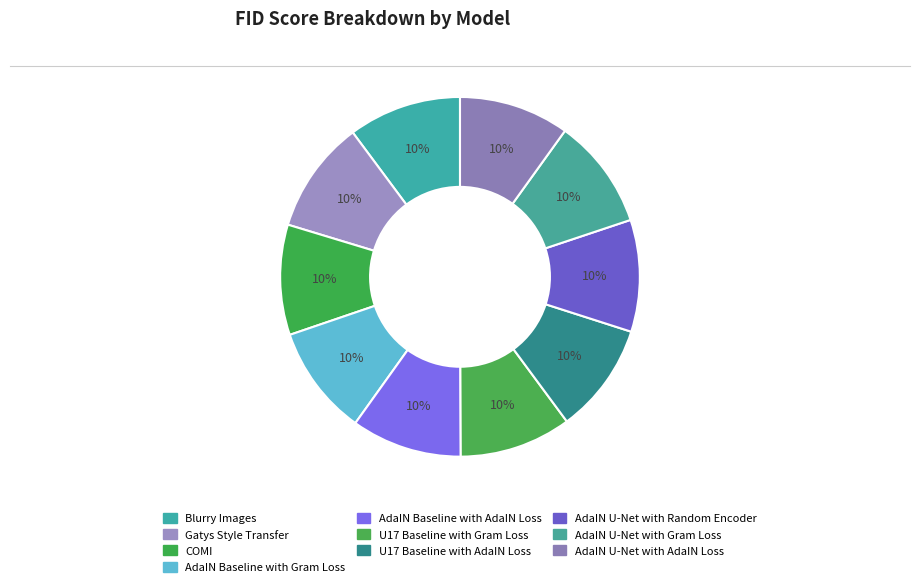

Is there any slice that represents more than half of the pie?

No